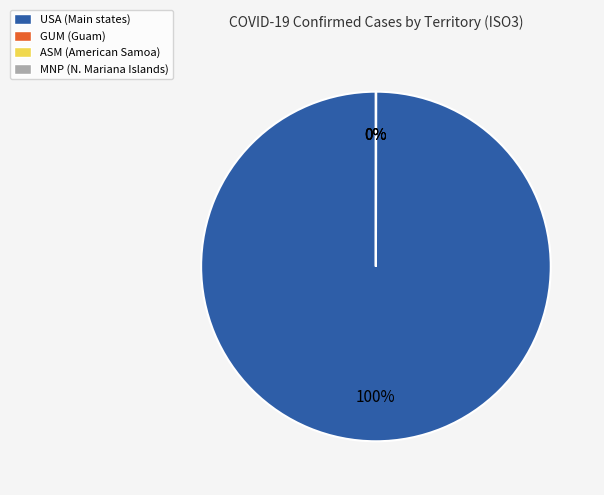

True or false: USA (Main states) accounts for 100% of the total.

True